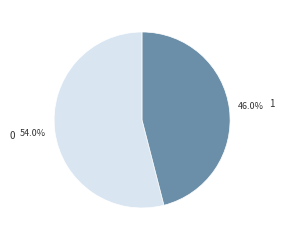

Combined, what portion of the pie is 0 and 1?

100.0%